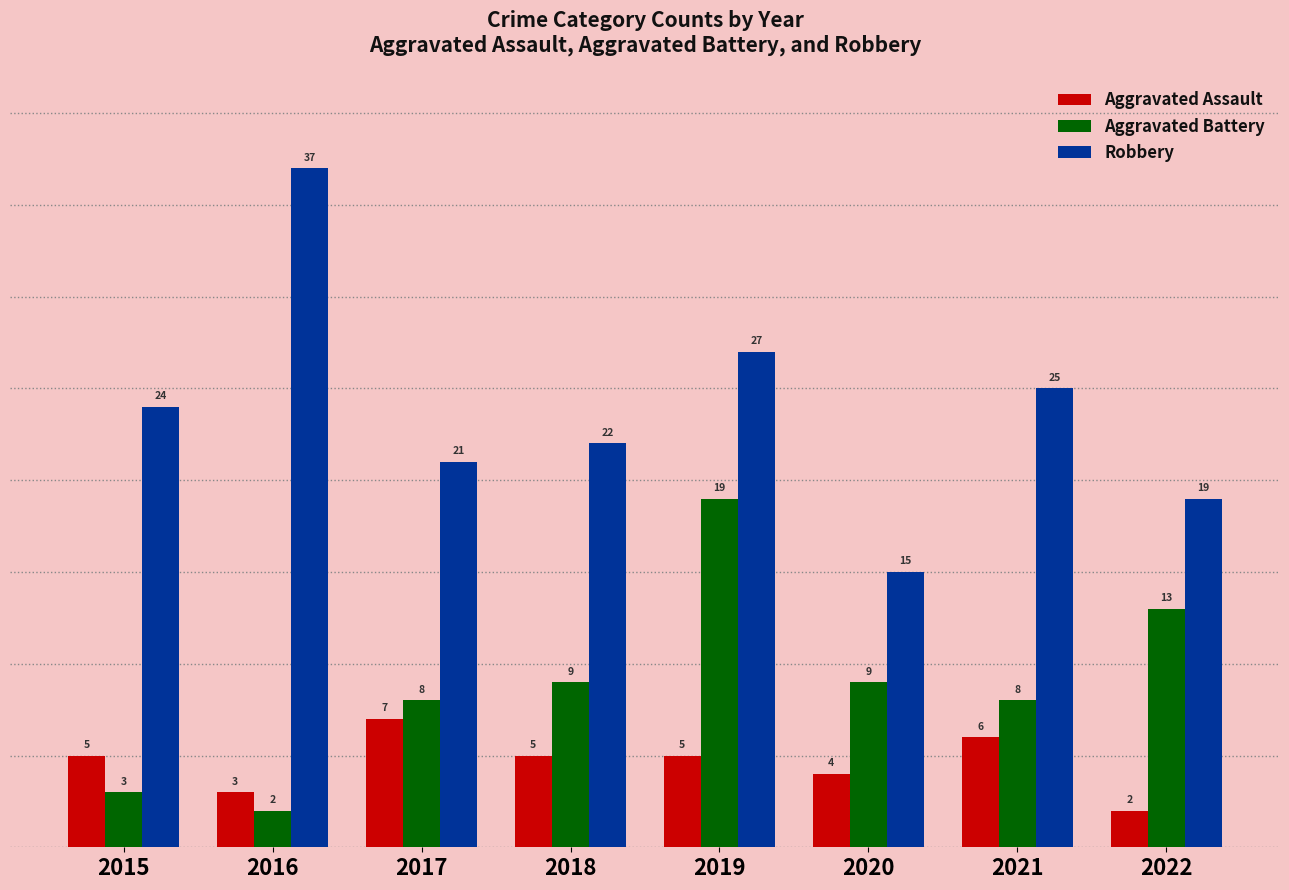

Reading left to right, transcribe all the data shown in this chart.

Aggravated Assault: 2015=5	2016=3	2017=7	2018=5	2019=5	2020=4	2021=6	2022=2
Aggravated Battery: 2015=3	2016=2	2017=8	2018=9	2019=19	2020=9	2021=8	2022=13
Robbery: 2015=24	2016=37	2017=21	2018=22	2019=27	2020=15	2021=25	2022=19